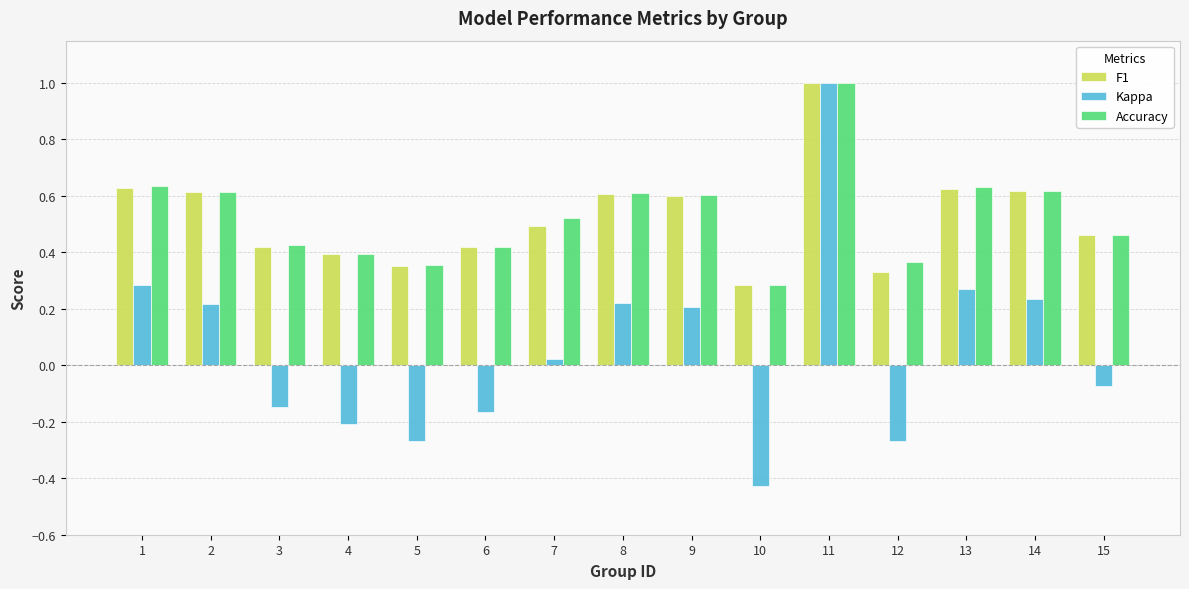

Are the bars grouped side by side (vs. stacked)?

Yes